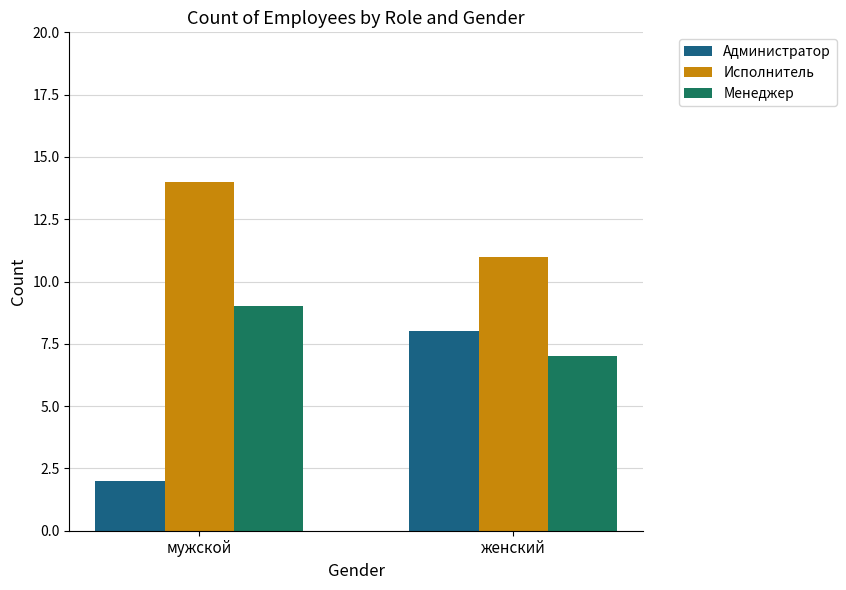

How many data points does each series have?

2